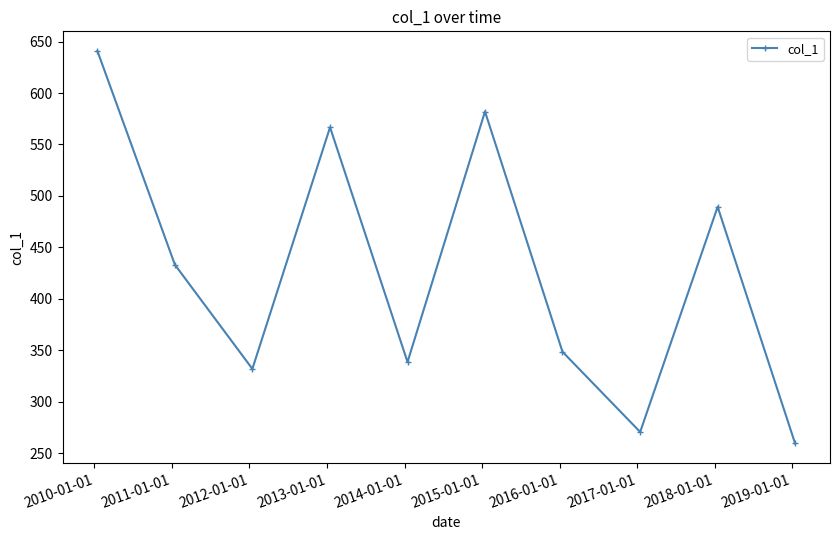

True or false: the data has more than 1 interior local peaks.

True